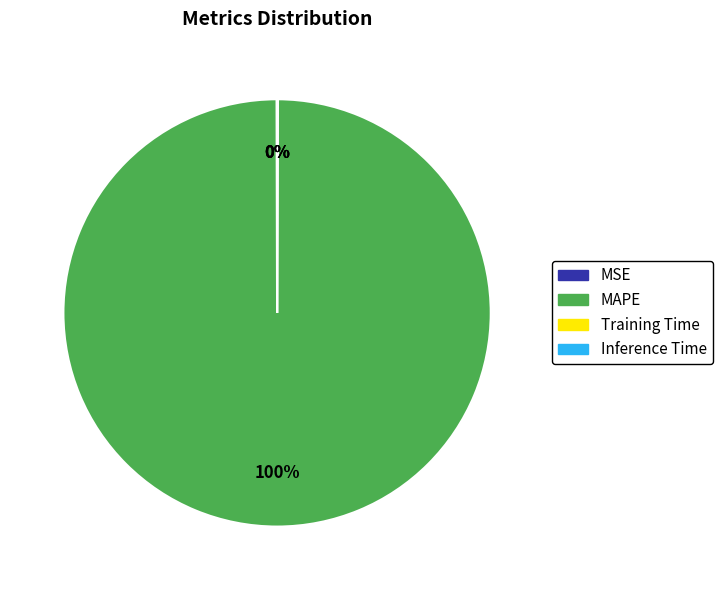

What is the majority slice?

MAPE